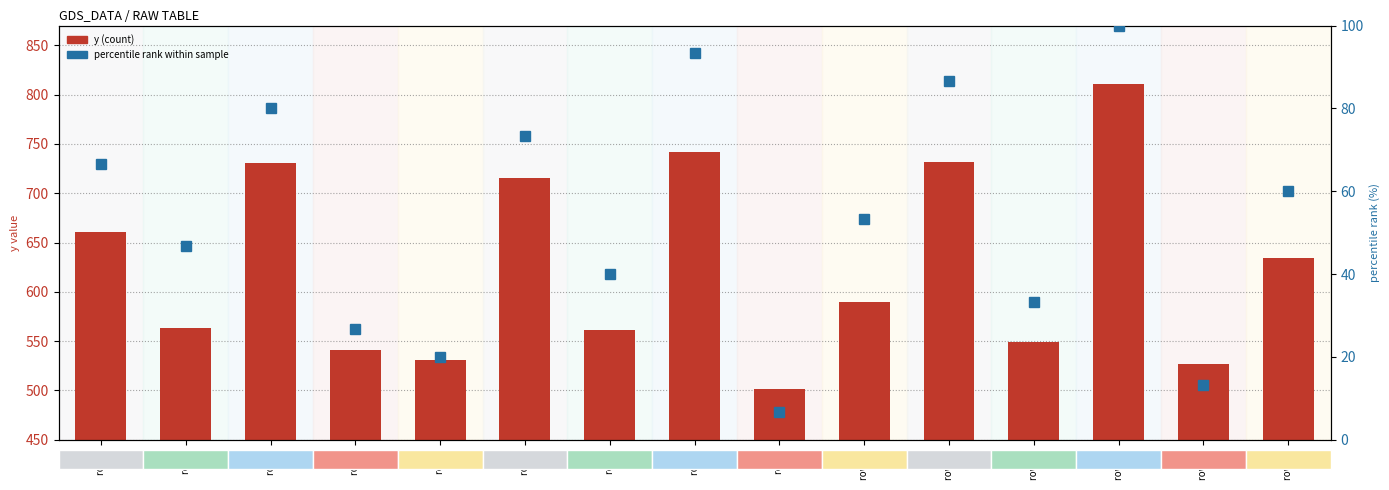

The percentile rank within sample series shows 1.8 at row 9. True or false?

False